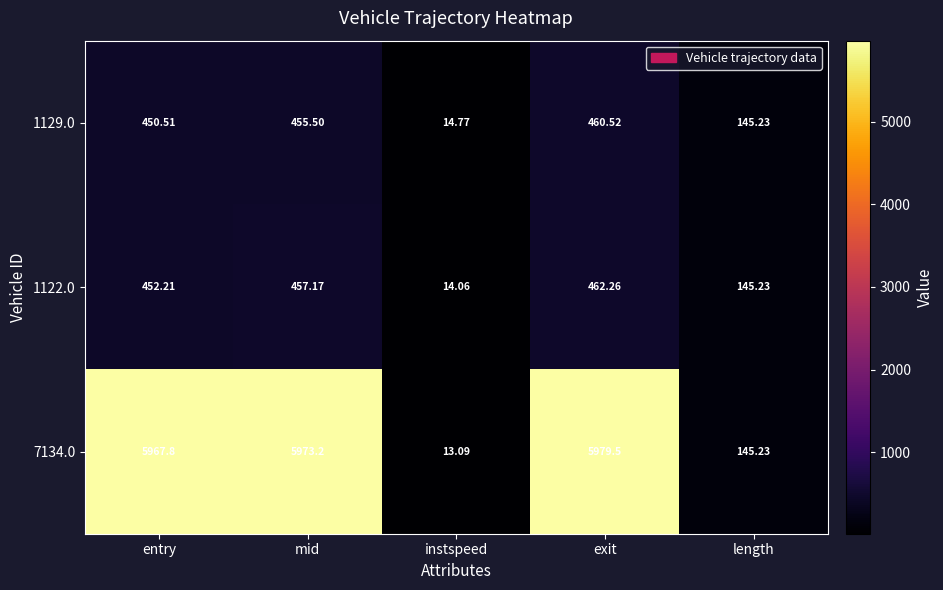

At which label does 1122.0 reach its minimum?

instspeed